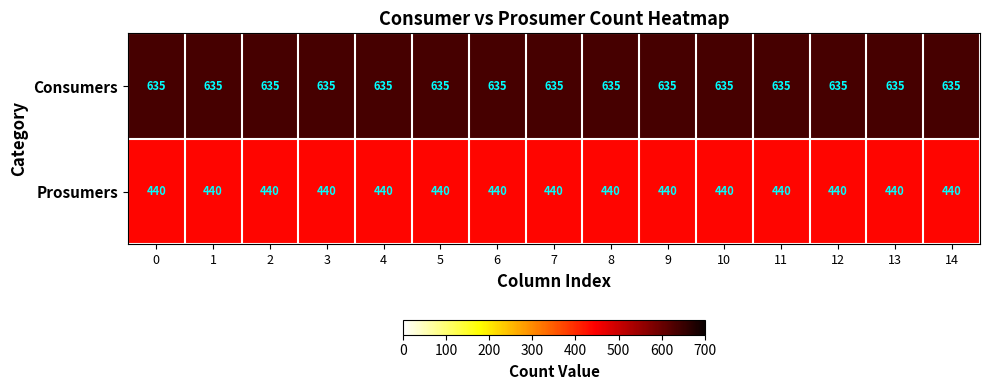

What is the difference between the highest and lowest values at 12?

195